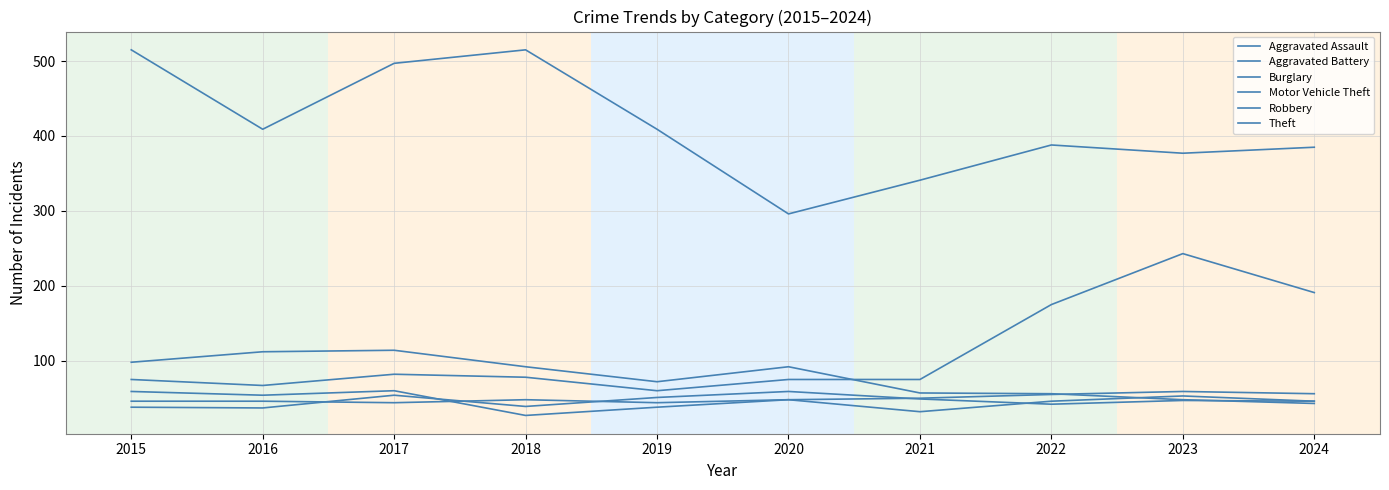

How many lines are shown in the chart?

6